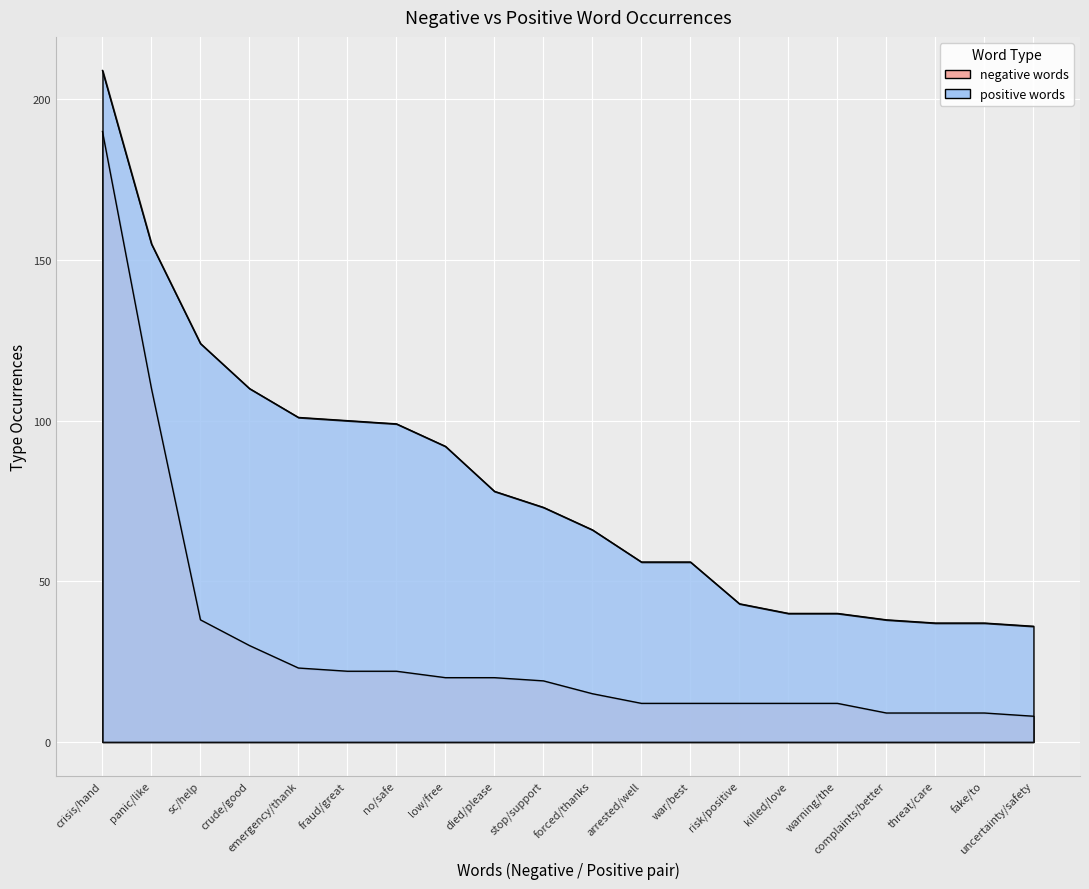

List the series in order of their peak value, lowest first.

negative words, positive words